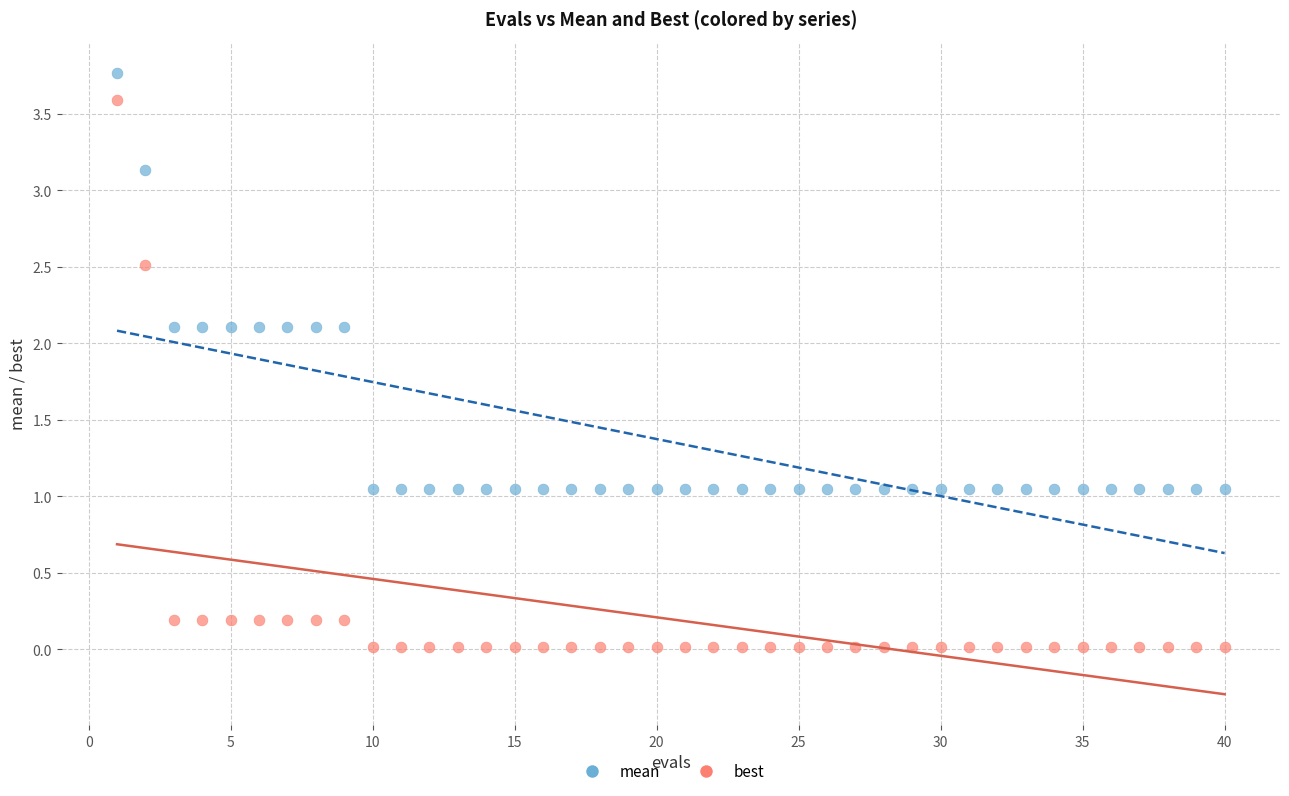

Which series has the largest Y range (max minus min)?

best